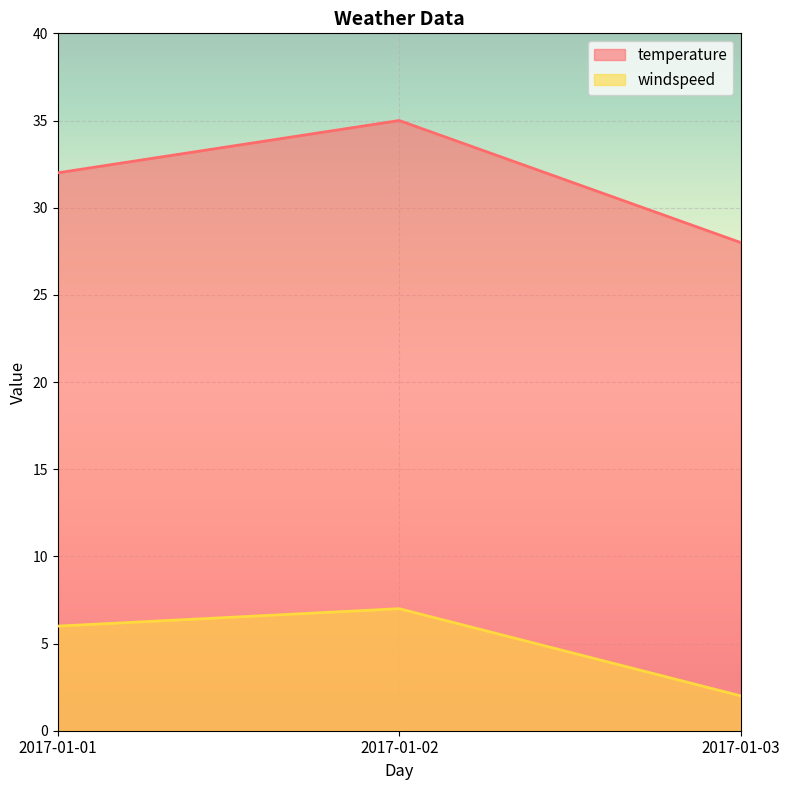

Rank the series by their maximum value, from highest to lowest.

temperature, windspeed